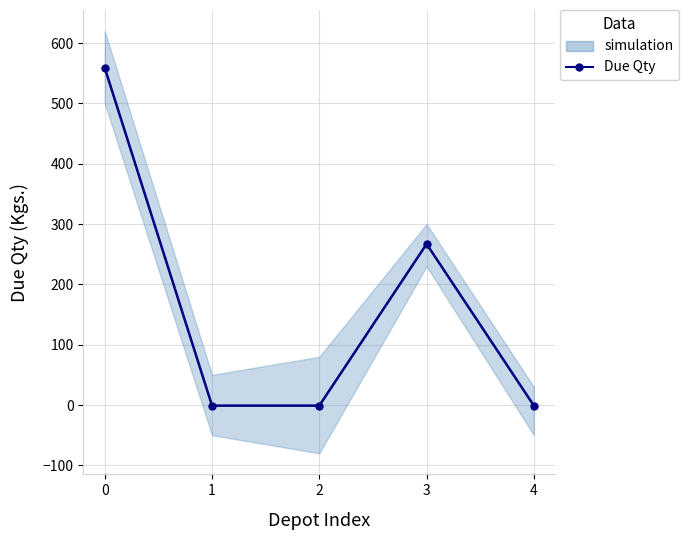

Which has a higher value, 4 or 2?

4